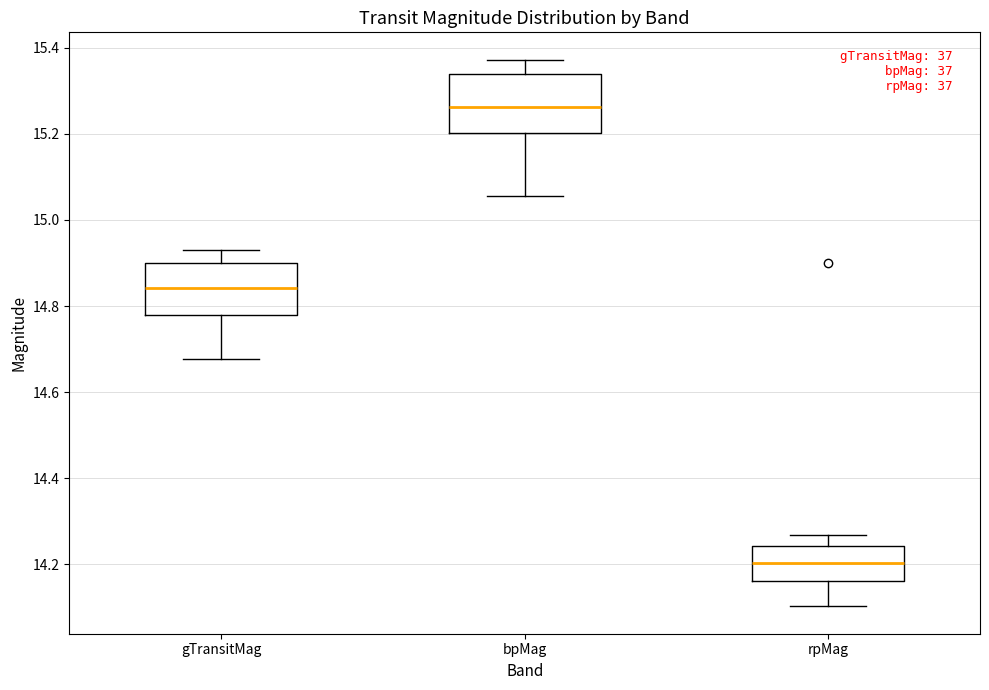

Reading left to right, transcribe this box plot: for each box, give where its median line is, the range the box spans, and where its two whiskers end, as read against the y-axis. The values are not printed on the chart, so give them approximately, as read against the axis.

gTransitMag: median 14.84, box 14.78 to 14.90, whiskers 14.68 to 14.92
bpMag: median 15.26, box 15.20 to 15.34, whiskers 15.06 to 15.38
rpMag: median 14.20, box 14.16 to 14.24, whiskers 14.10 to 14.26